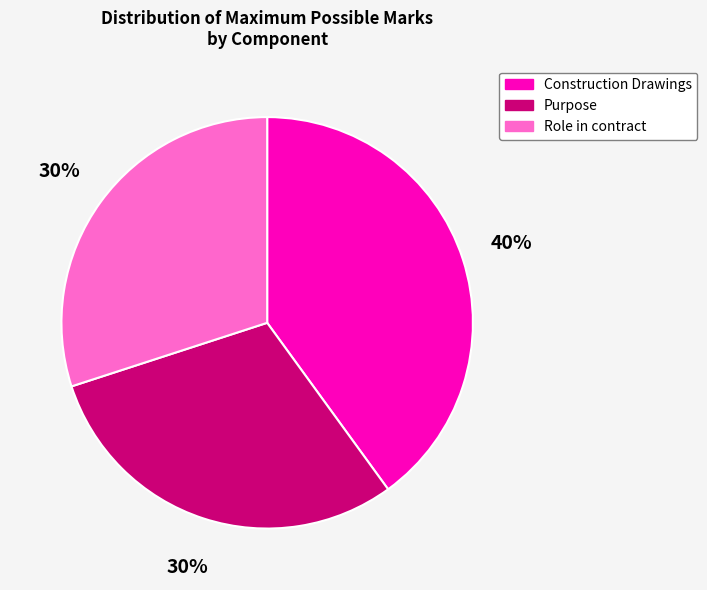

Which category has the biggest portion of the pie?

Construction Drawings